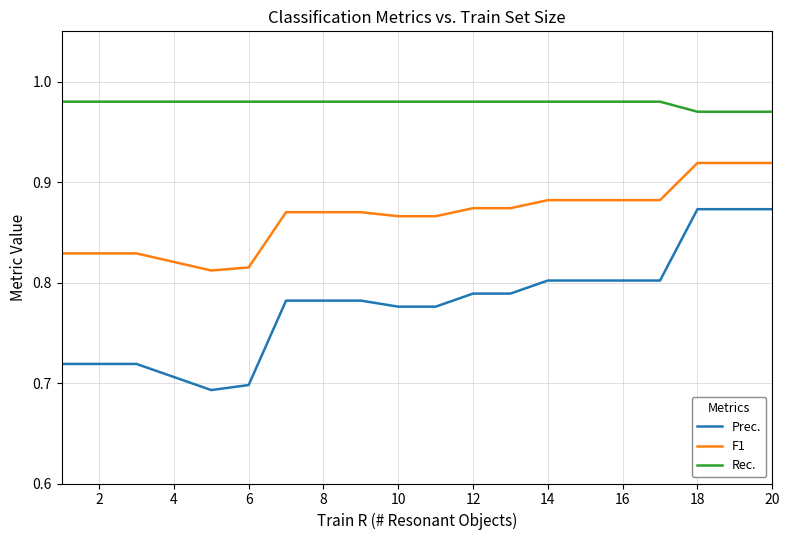

List the series in order of their overall mean, lowest first.

Prec., F1, Rec.